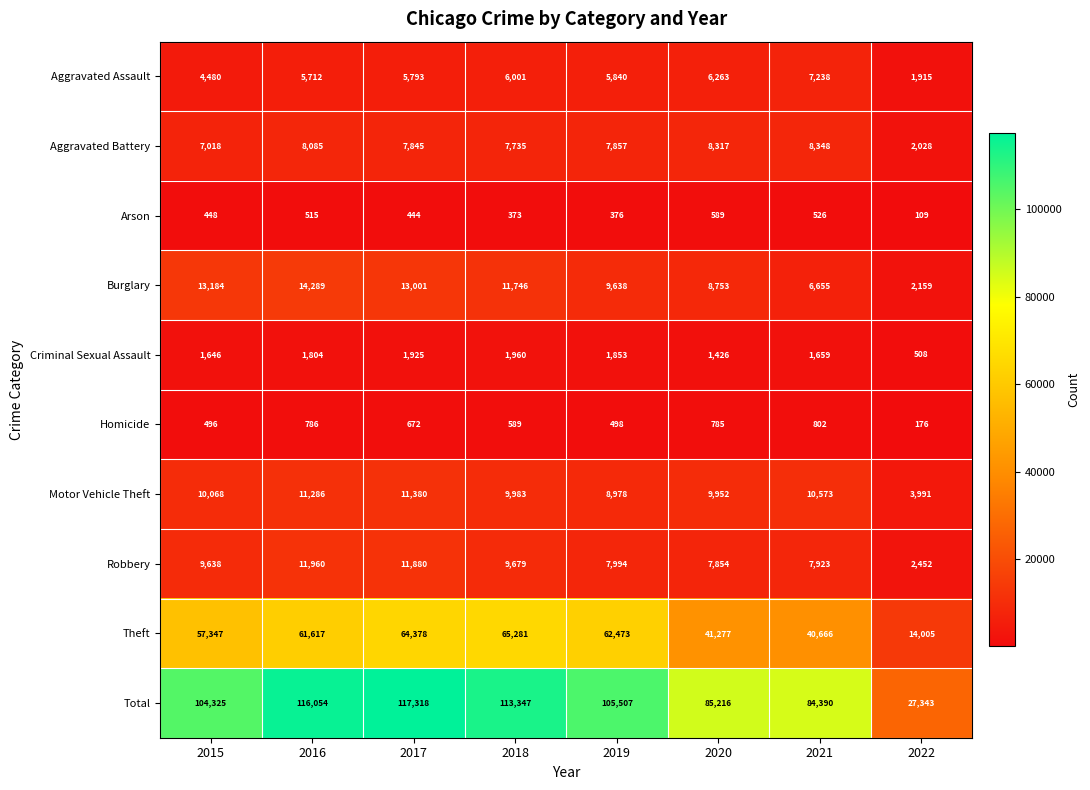

What is the difference between the highest and lowest values at 2018?

112974